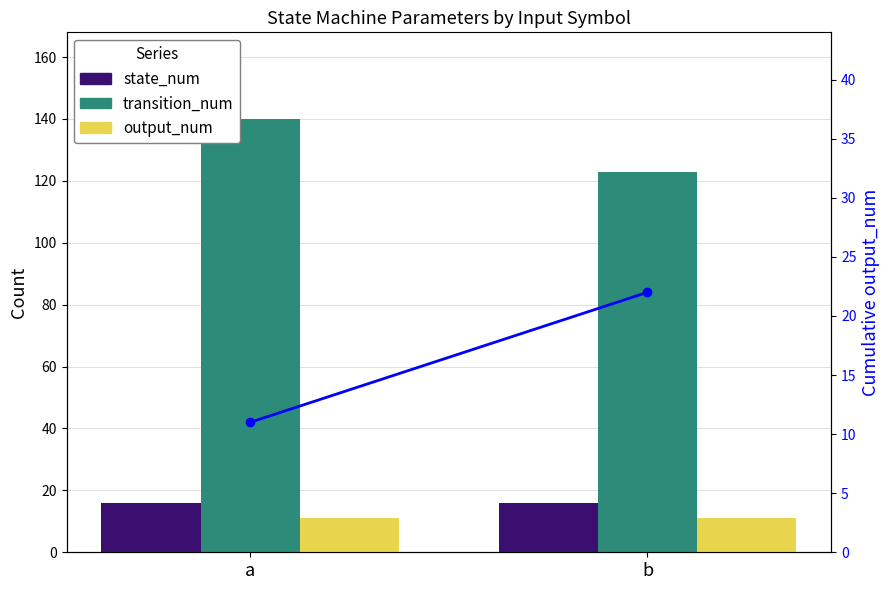

At which category is the sum across all series the highest?

a